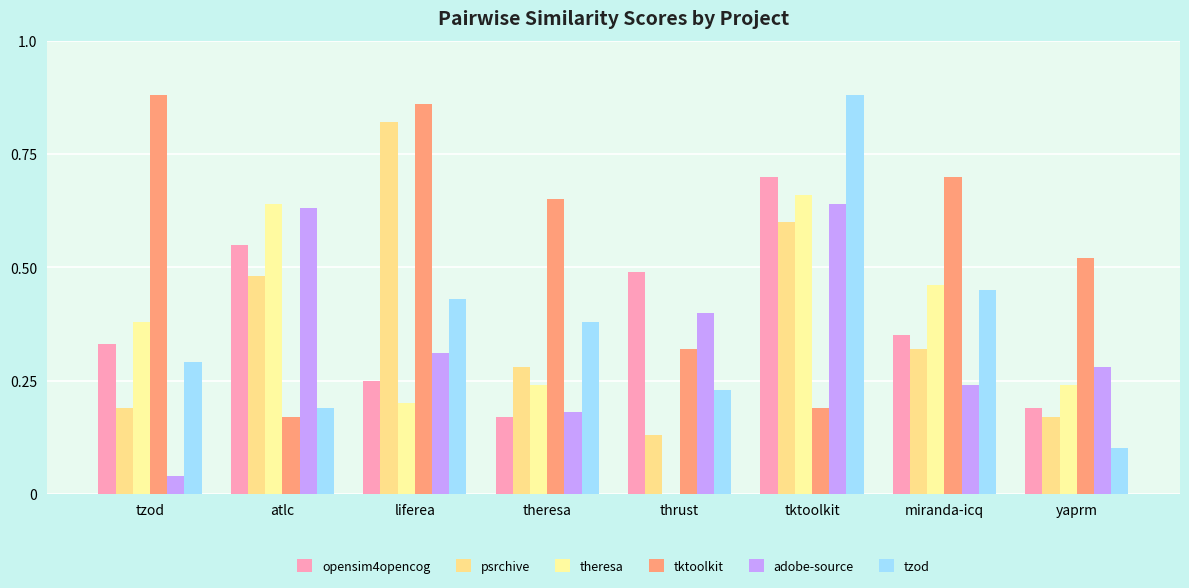

How many distinct data groups are displayed?

6